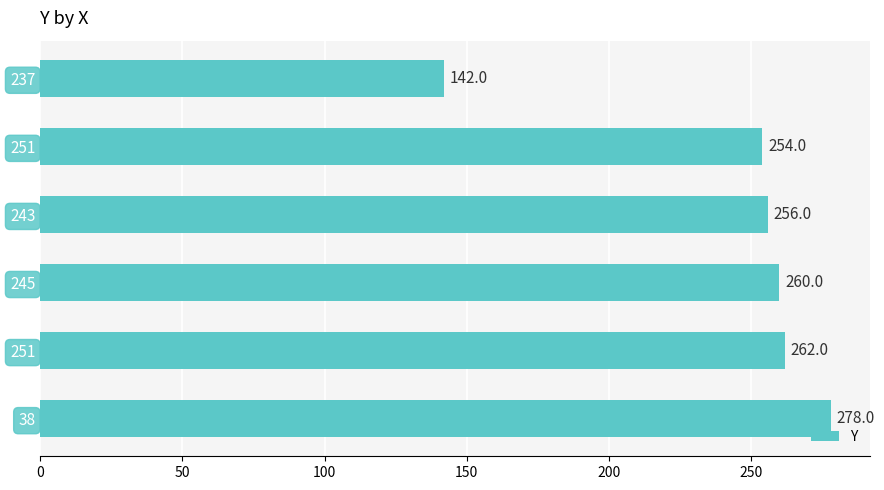

Does the chart contain any negative values?

No